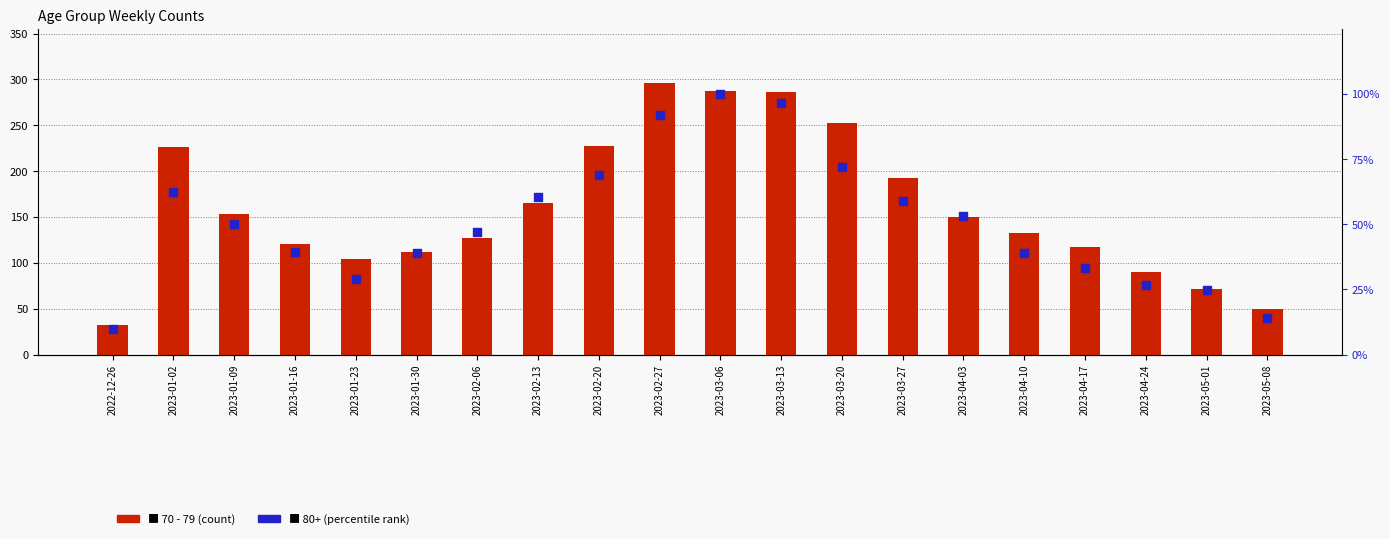

What is the change in value from 2023-03-06 to 2023-03-13?

-1